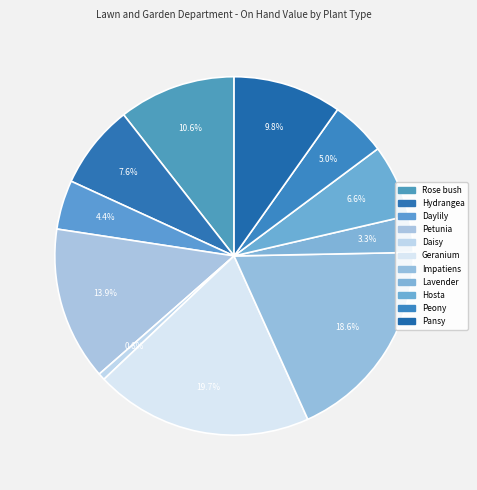

What is the ratio of the value at Hydrangea to the value at Petunia?

0.5